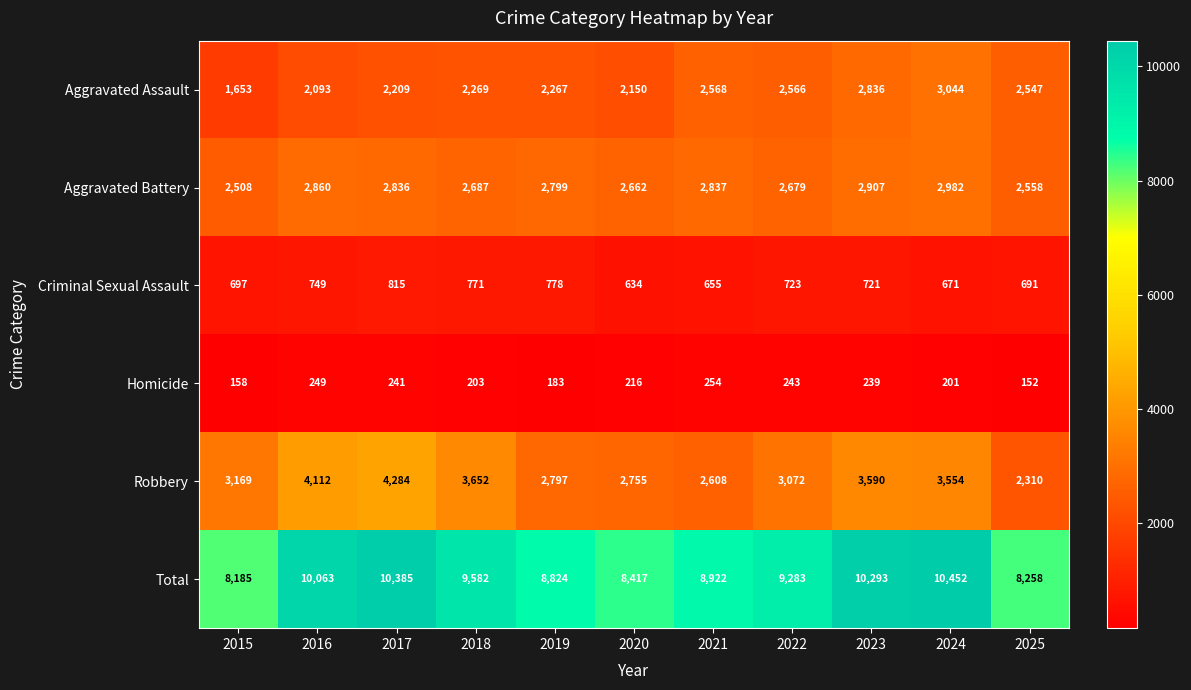

What is the total value across all series at 2021?

17844